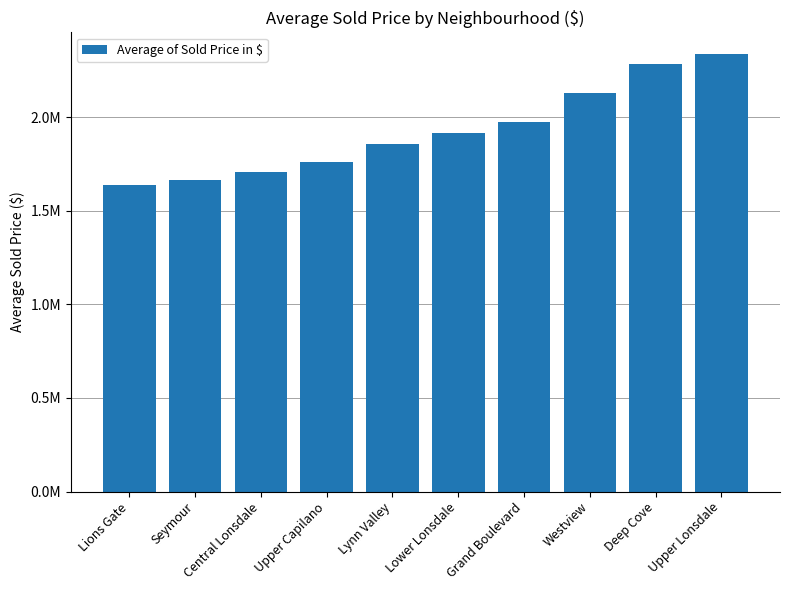

What is the sum of all values?

19265221.7